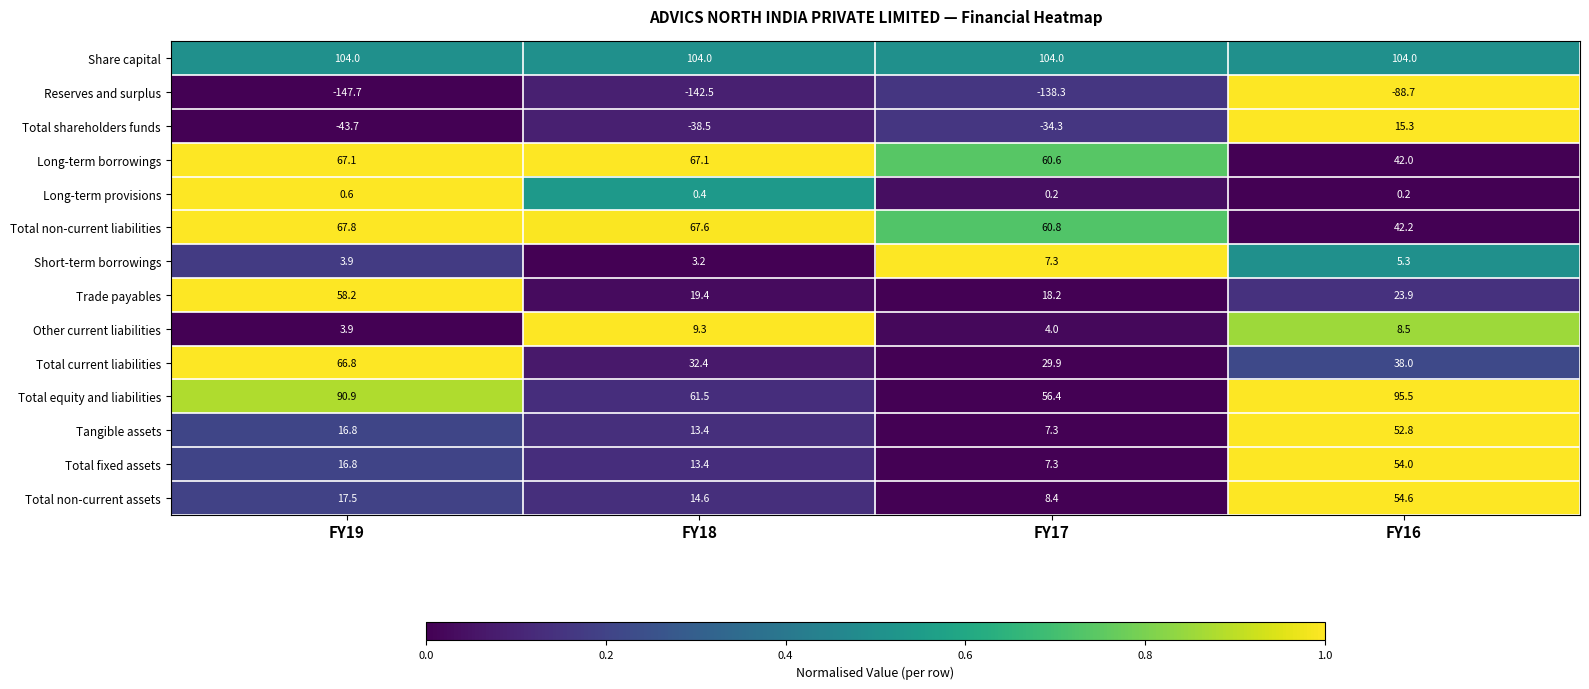

The value of Other current liabilities at FY18 is 15.3. True or false?

False